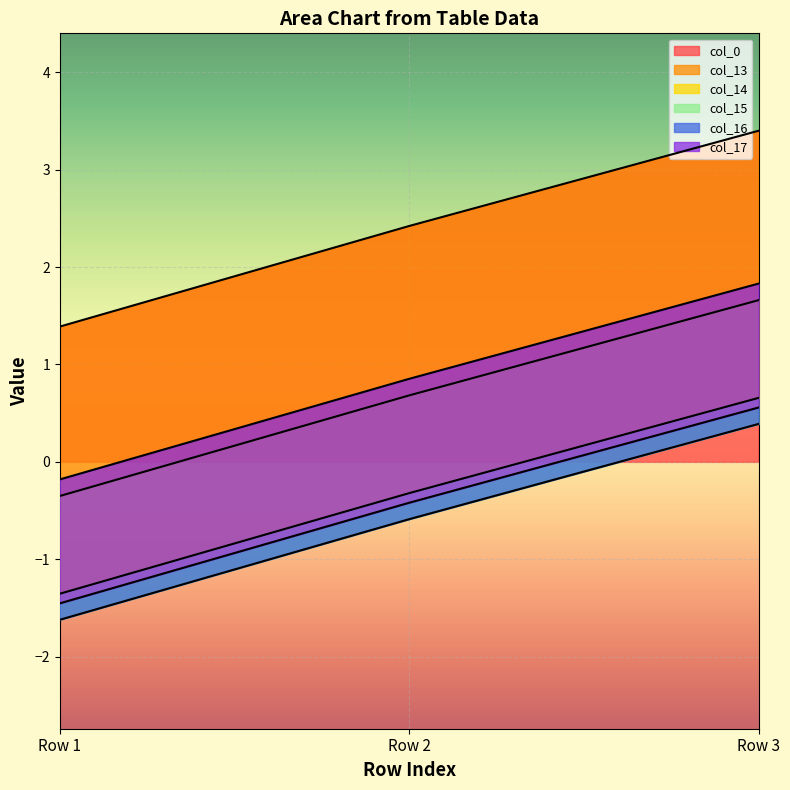

How many lines are shown in the chart?

6